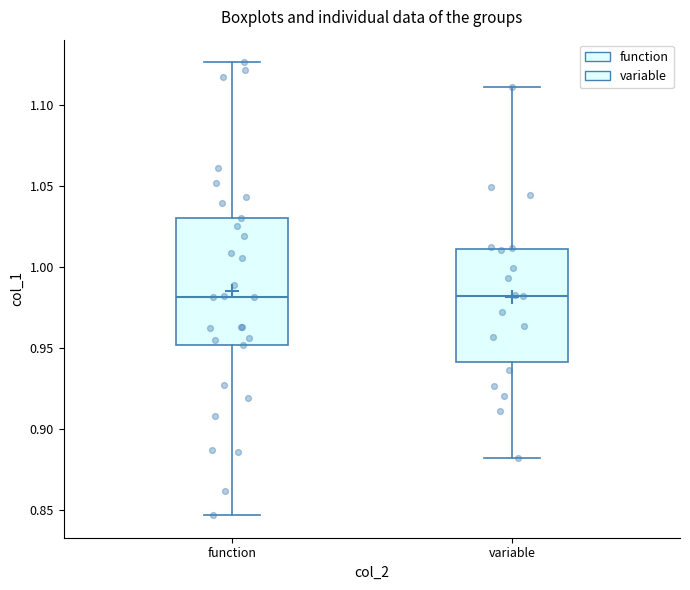

Reading left to right, read every box against the y-axis: the position of its median line, the range the box covers, and the ends of its whiskers. The values are not printed on the chart, so give them approximately, as read against the axis.

function: median 0.980, box 0.950 to 1.030, whiskers 0.845 to 1.125
variable: median 0.980, box 0.940 to 1.010, whiskers 0.880 to 1.110